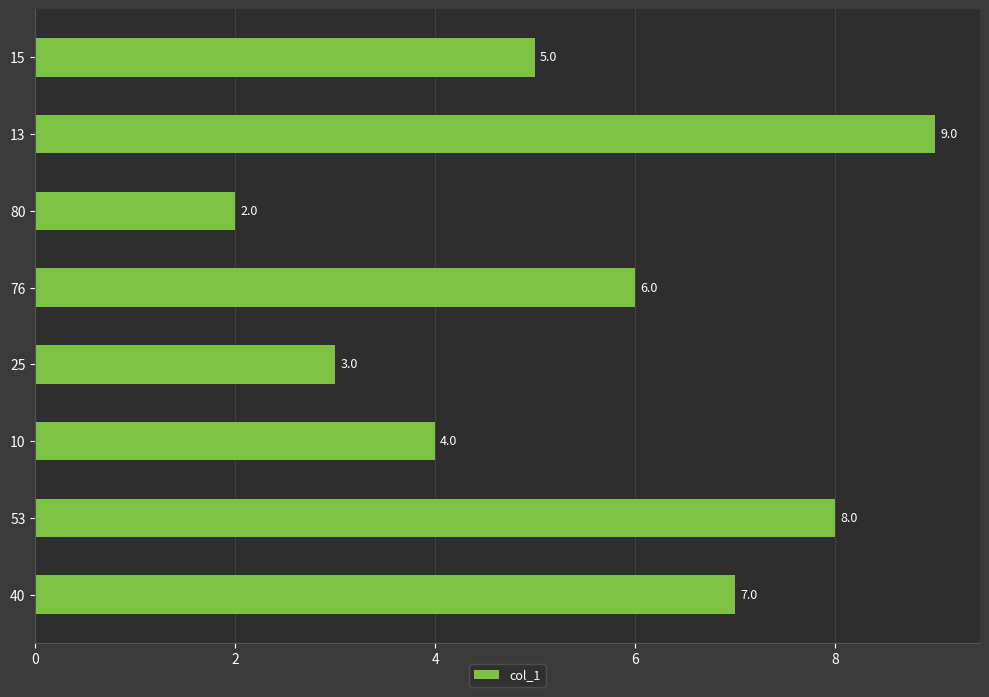

Rank the categories by value from highest to lowest.

13, 53, 40, 76, 15, 10, 25, 80